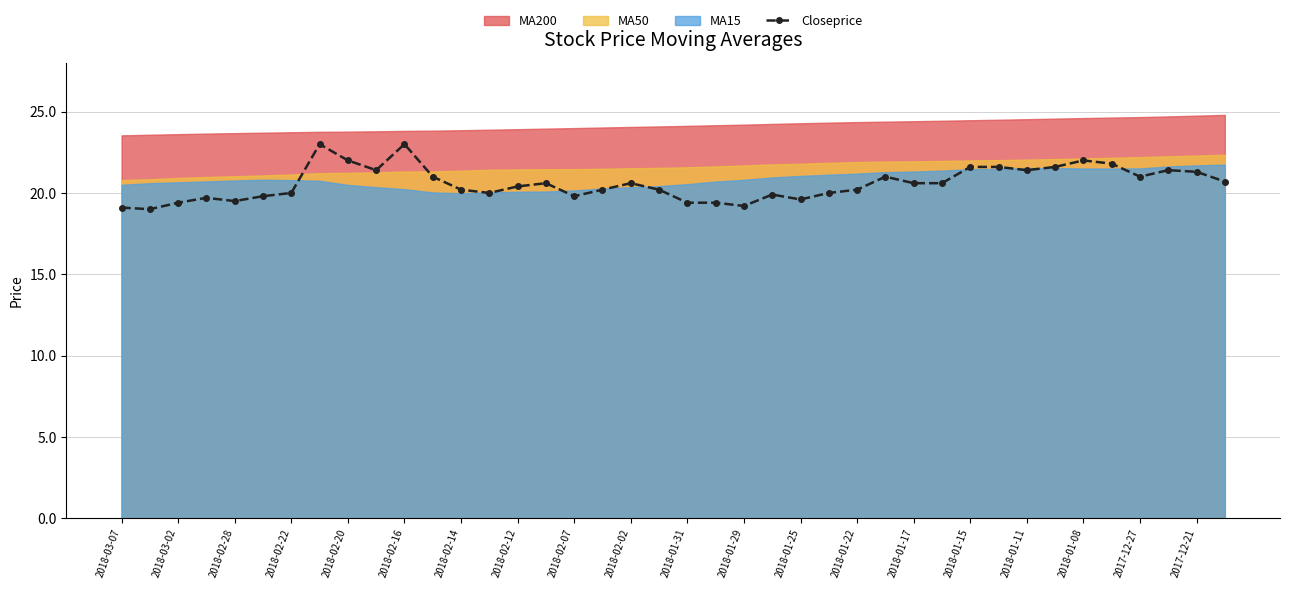

The value of Closeprice at 2018-01-25 is 19.6. True or false?

True